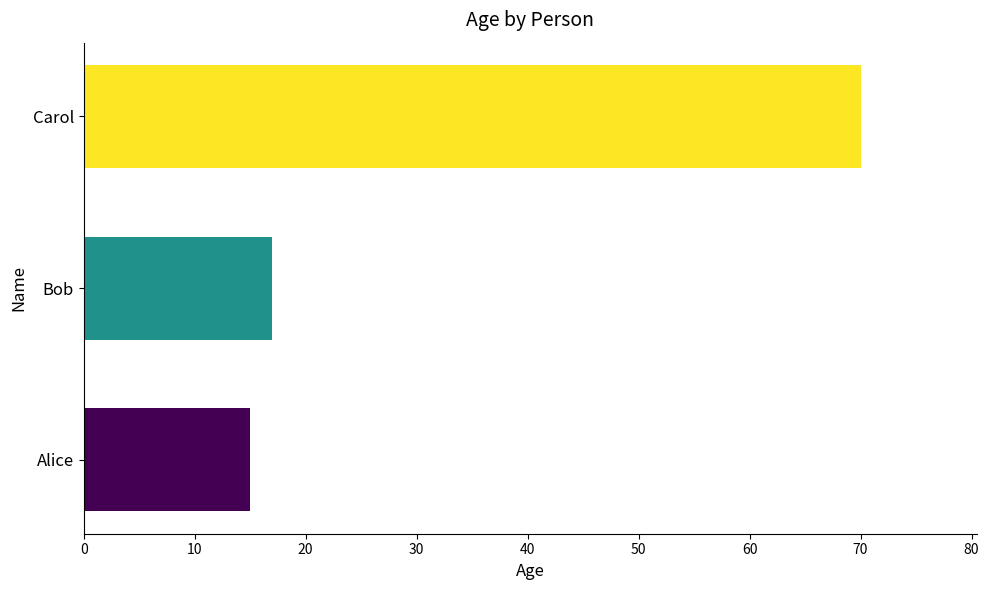

Which has a higher value, Bob or Carol?

Carol